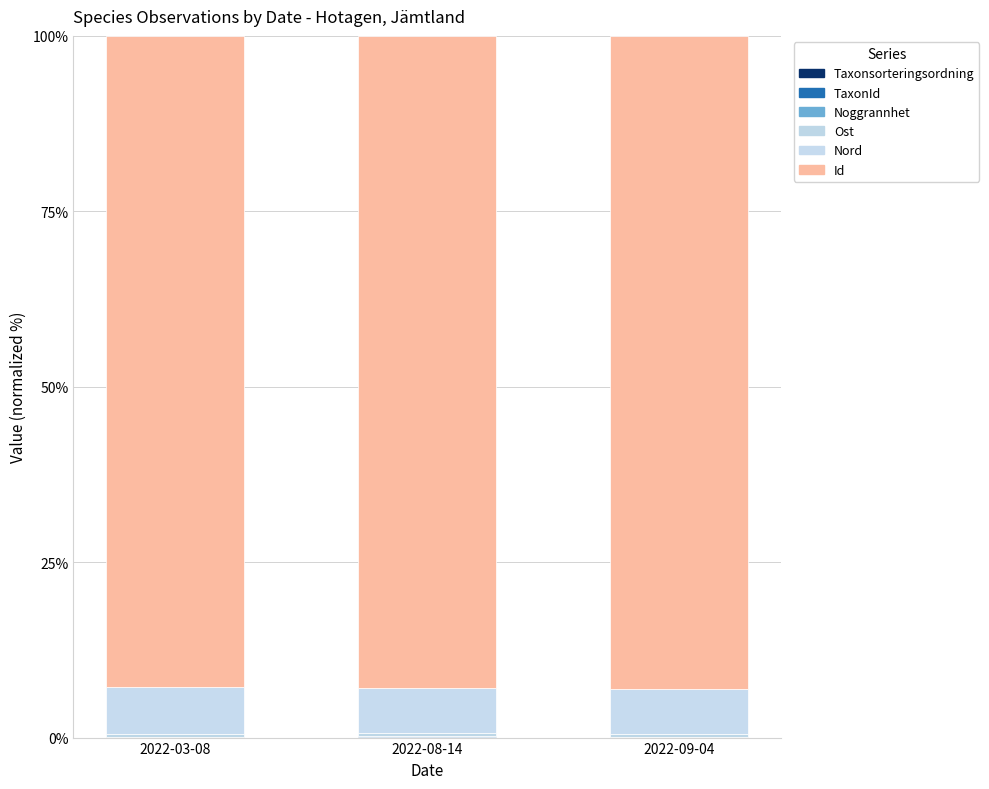

Between 2022-03-08 and 2022-09-04, which series saw the biggest shift?

Id